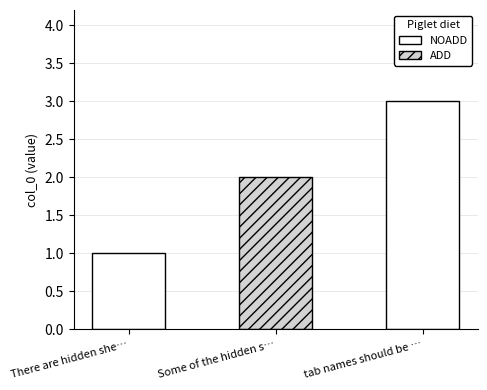

Rank the categories by value from lowest to highest.

There are hidden she…, Some of the hidden s…, tab names should be …